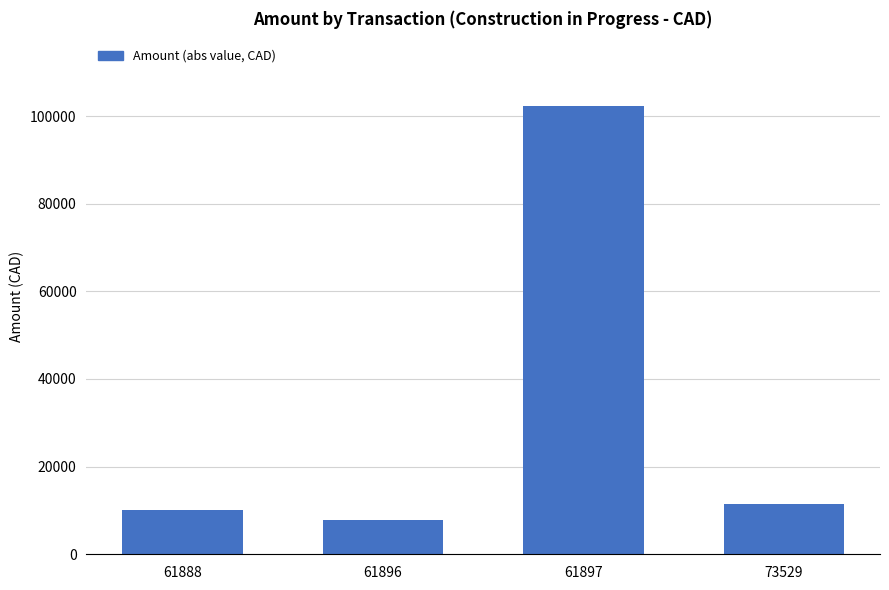

At which category does the chart reach its peak across all series?

61897